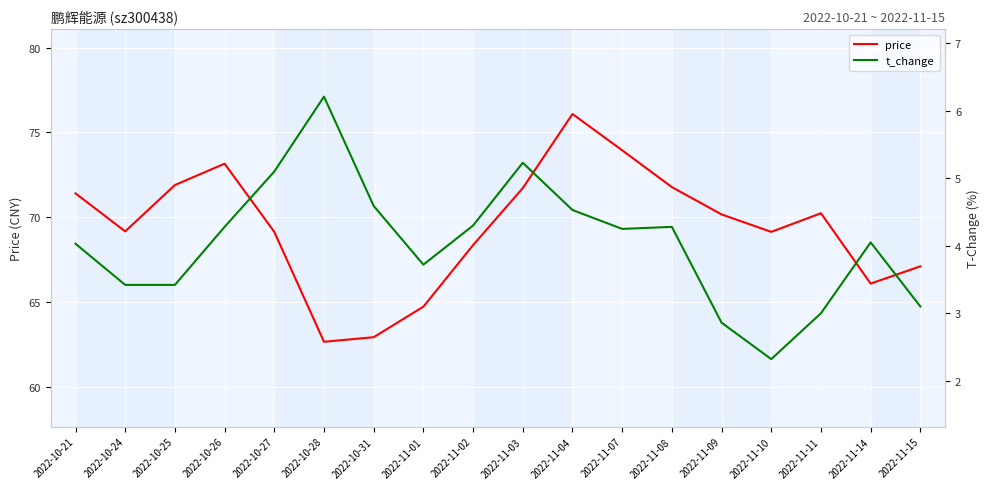

What is the sum of the price values at 2022-10-27 and 2022-11-09?

139.3